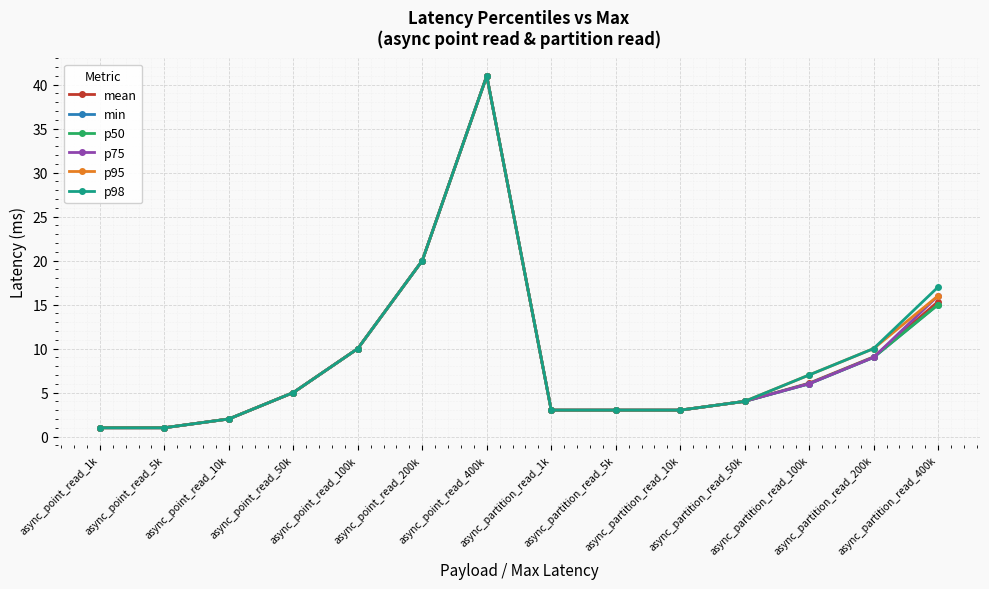

List the series in order of their peak value, highest first.

mean, min, p50, p75, p95, p98